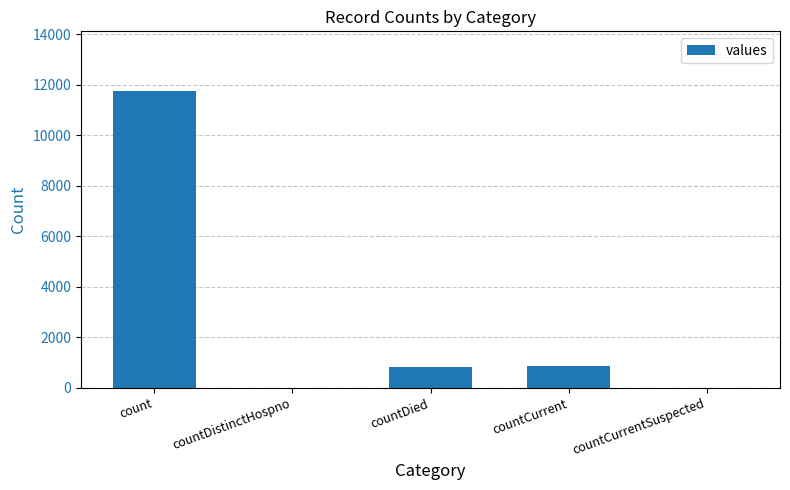

Which has a higher value, countCurrentSuspected or countCurrent?

countCurrent